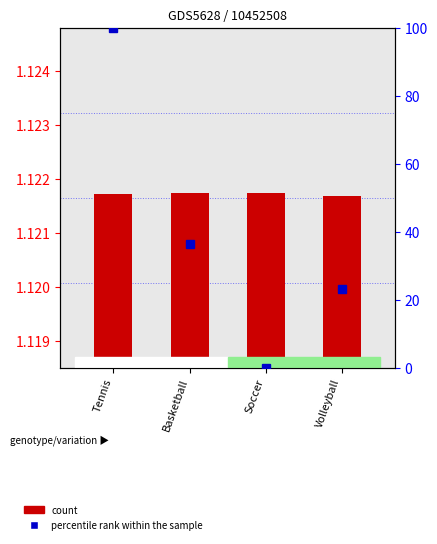

Reading left to right, list all the values displayed in this chart.

count: 1.1	1.1	1.1	1.1
percentile rank within the sample: 100.0	36.4	0.0	23.0